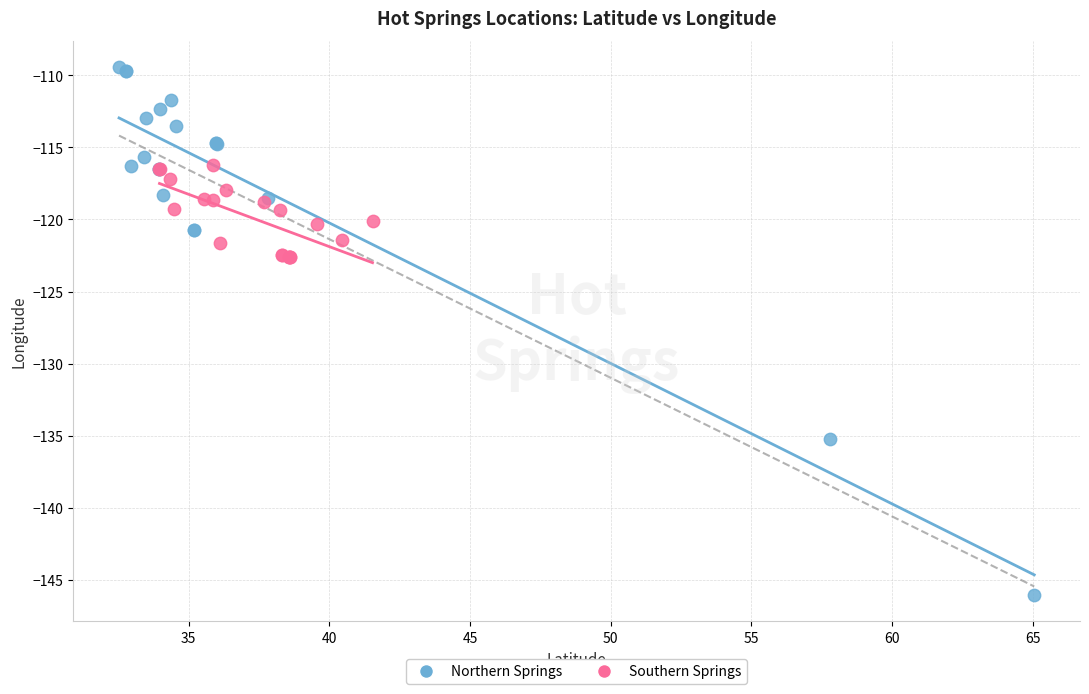

Which series contains the highest Y value?

Northern Springs